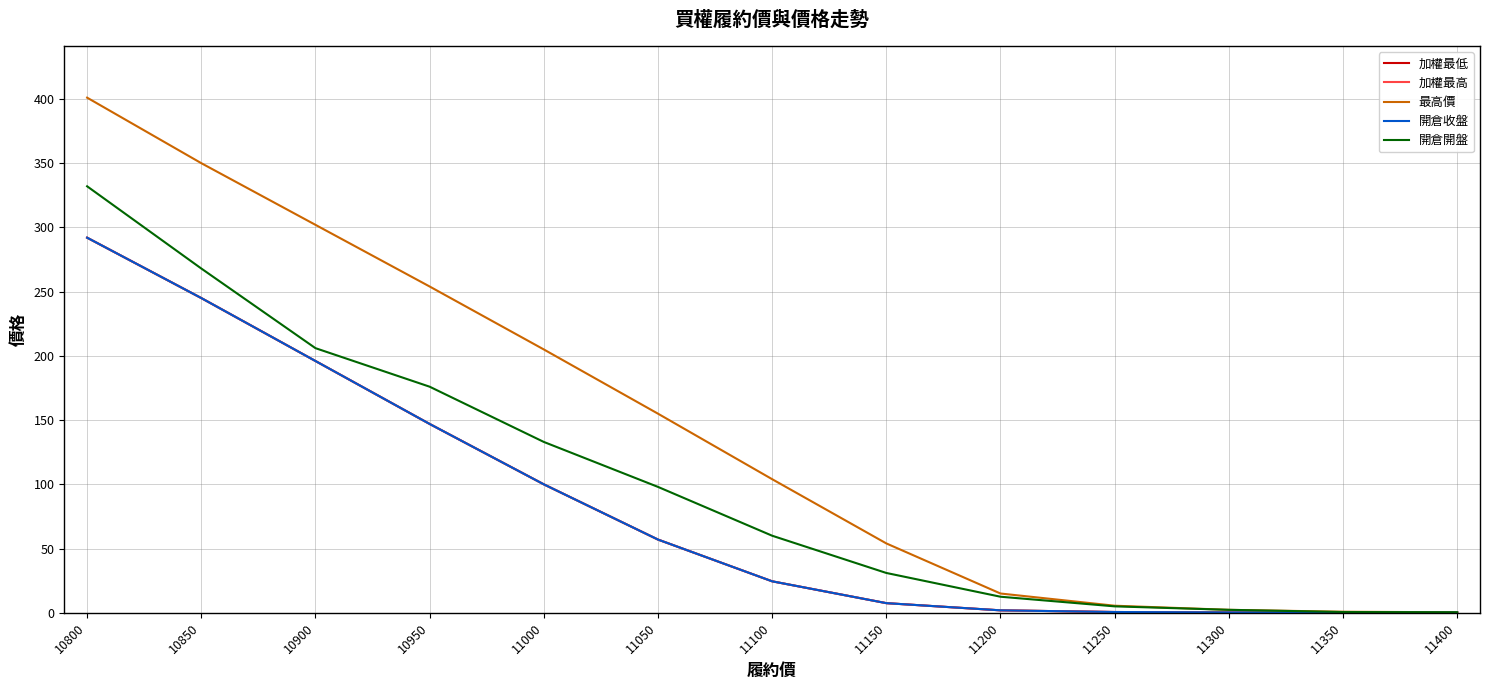

What is the difference between the 加權最低 values at 11100 and 11400?

24.3